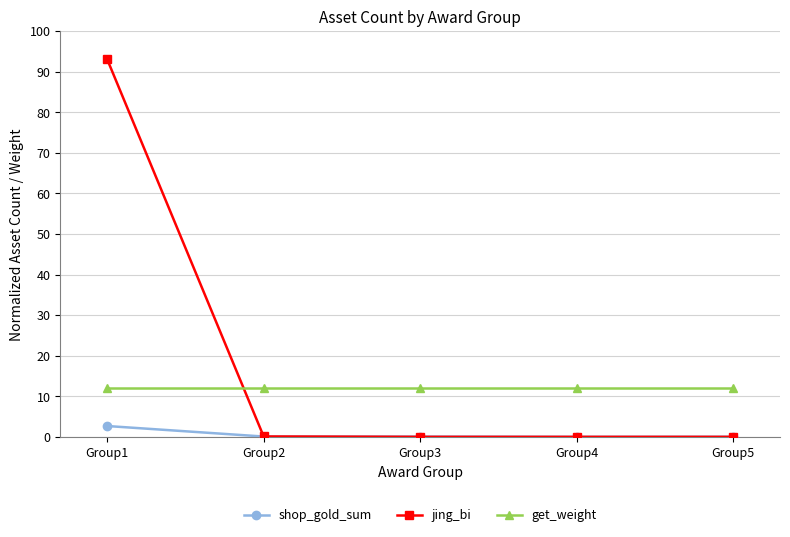

True or false: jing_bi has more than 1 interior local peaks.

False